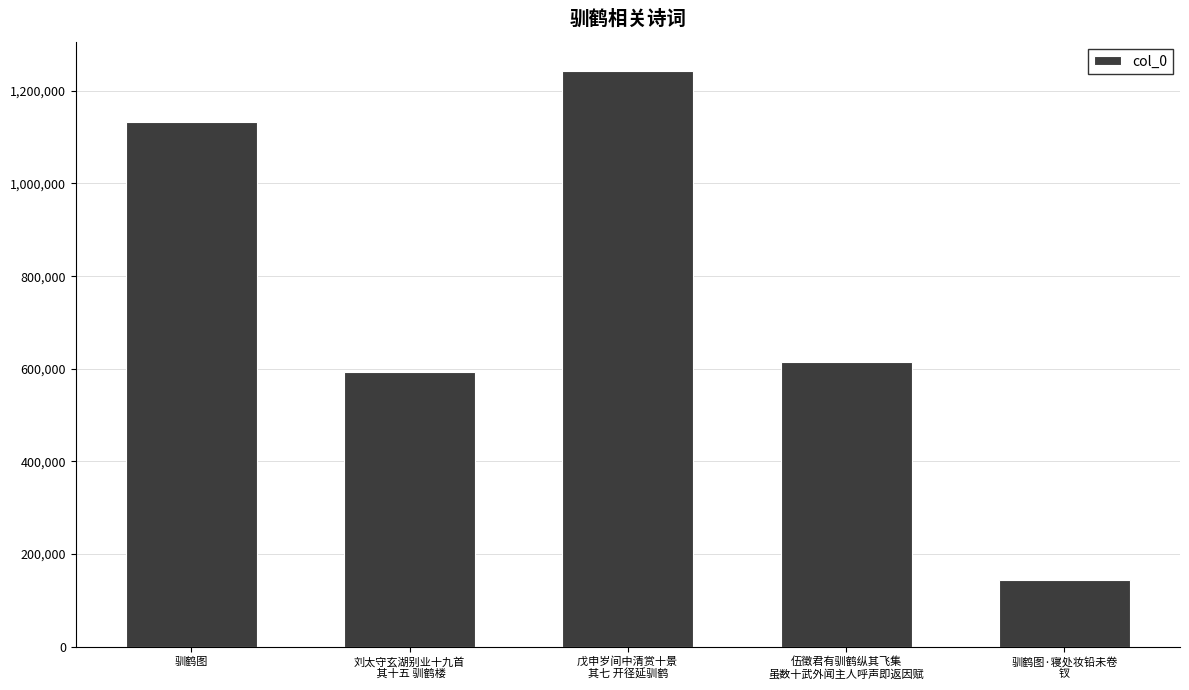

Reading left to right, list all the values displayed in this chart.

1132438	592918	1243478	615381	143348